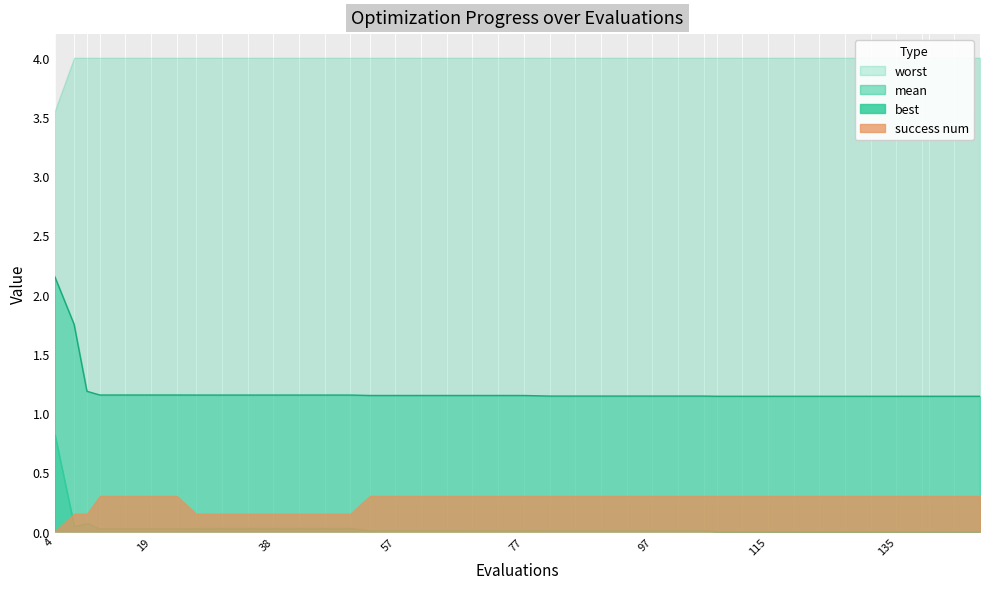

True or false: worst and best cross at least once.

False